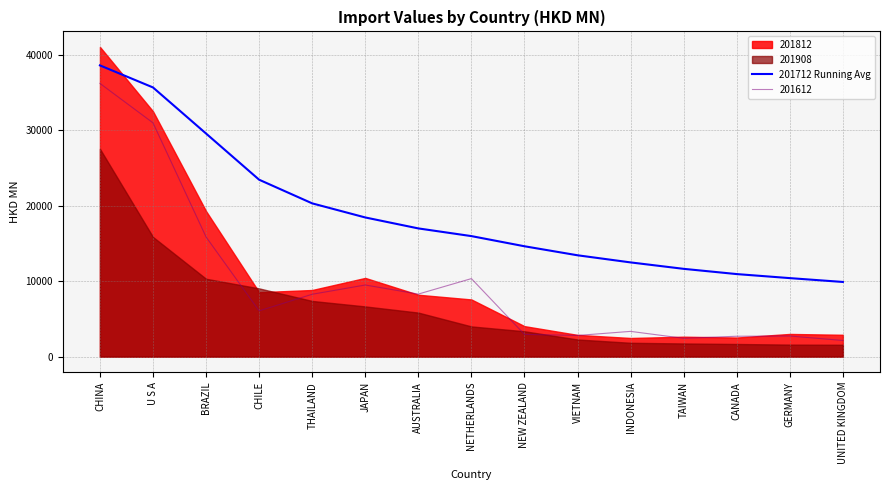

The value at THAILAND is 20305.6. True or false?

True